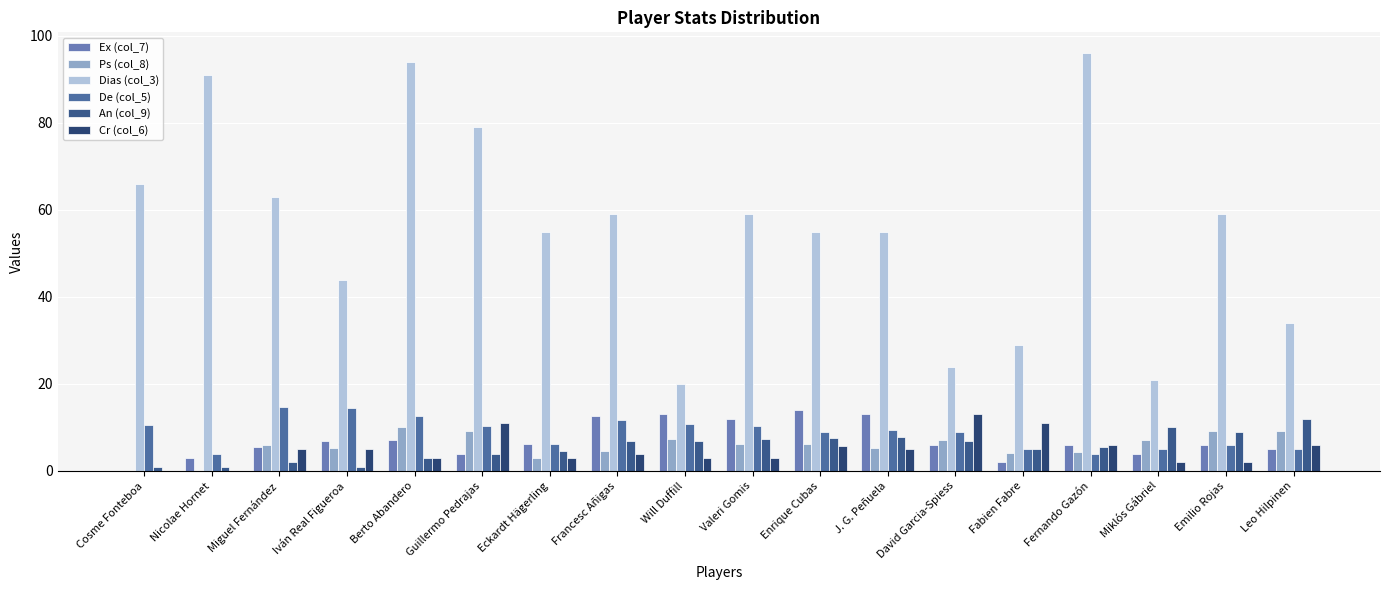

List the series in order of their peak value, lowest first.

Ps (col_8), An (col_9), Cr (col_6), Ex (col_7), De (col_5), Dias (col_3)